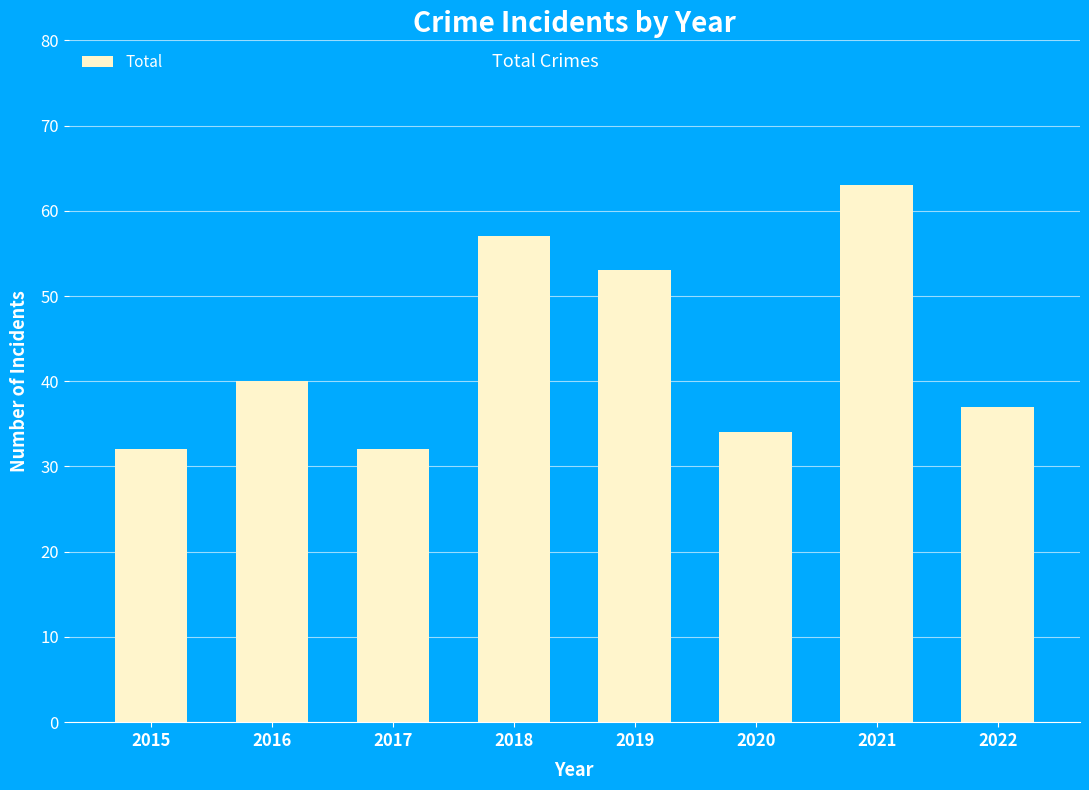

What is the change in value from 2016 to 2021?

+23